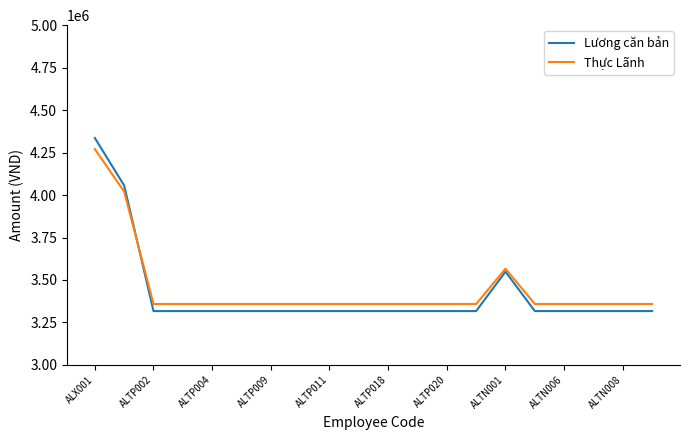

How many intersections are there between Thực Lãnh and Lương căn bản?

1